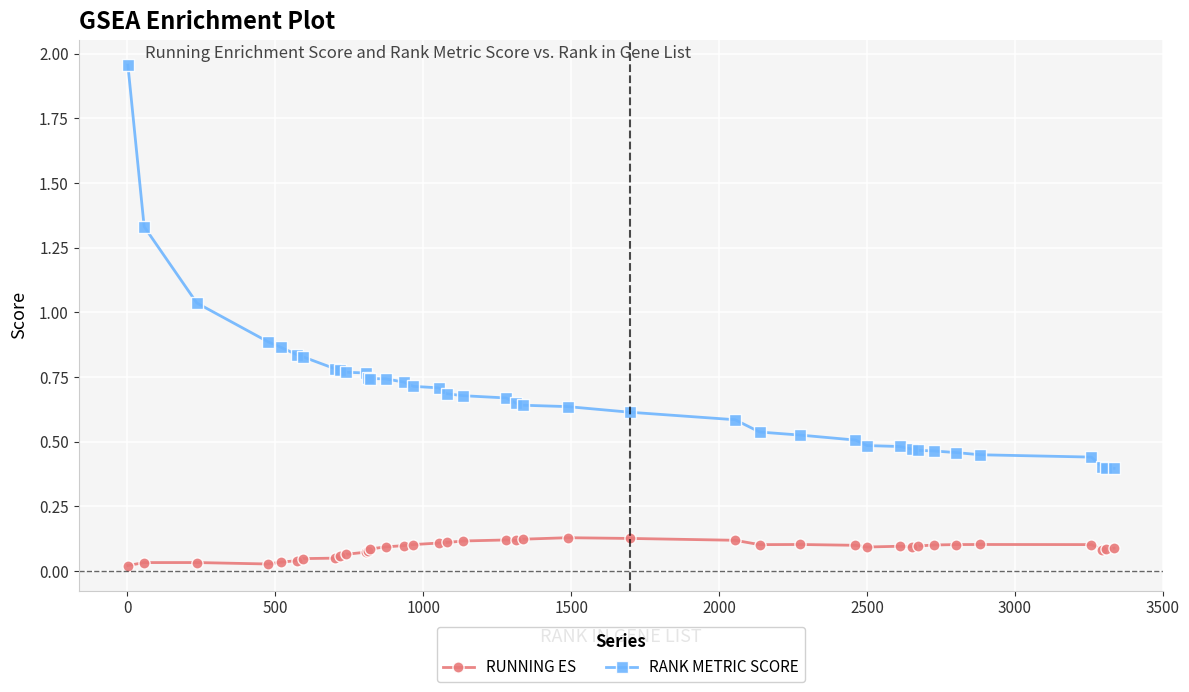

List the series in order of their overall mean, lowest first.

RUNNING ES, RANK METRIC SCORE